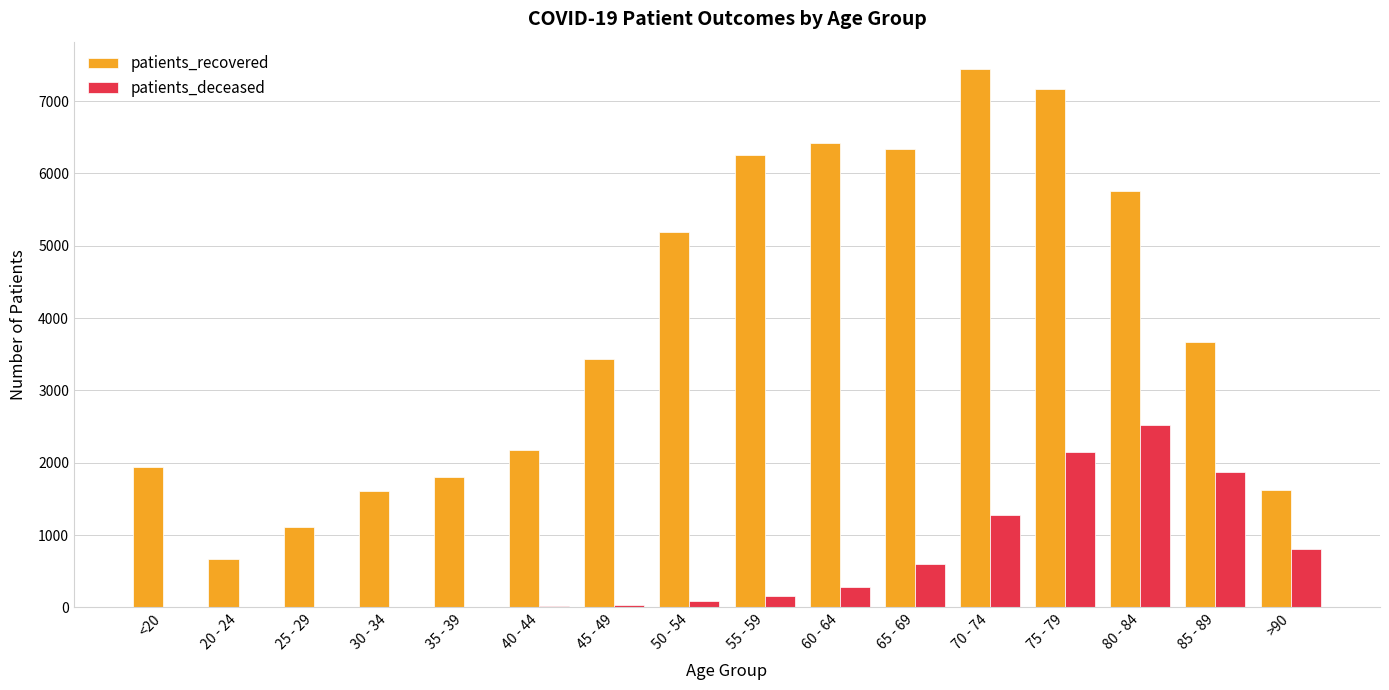

Is the value of patients_recovered at 45 - 49 greater than the value of patients_deceased at 35 - 39?

Yes